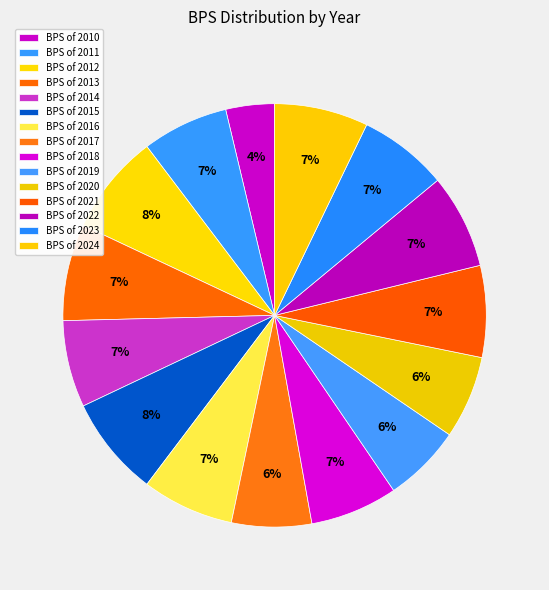

How many segments does this pie chart have?

15